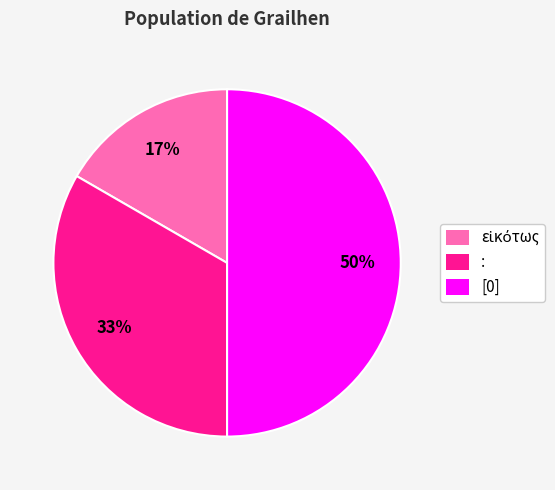

Between : and [0], which is larger?

[0]